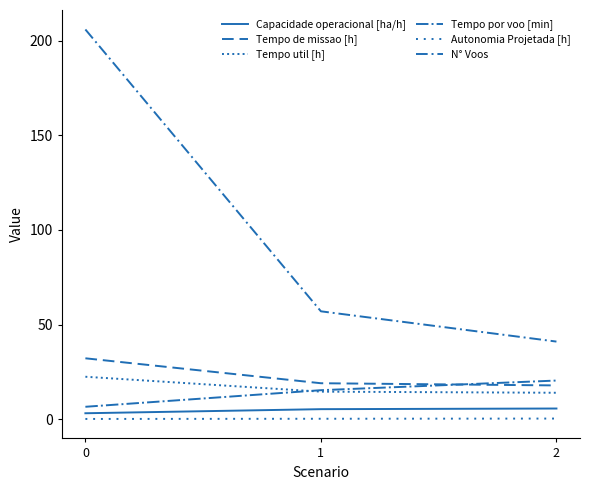

How many lines are shown in the chart?

6